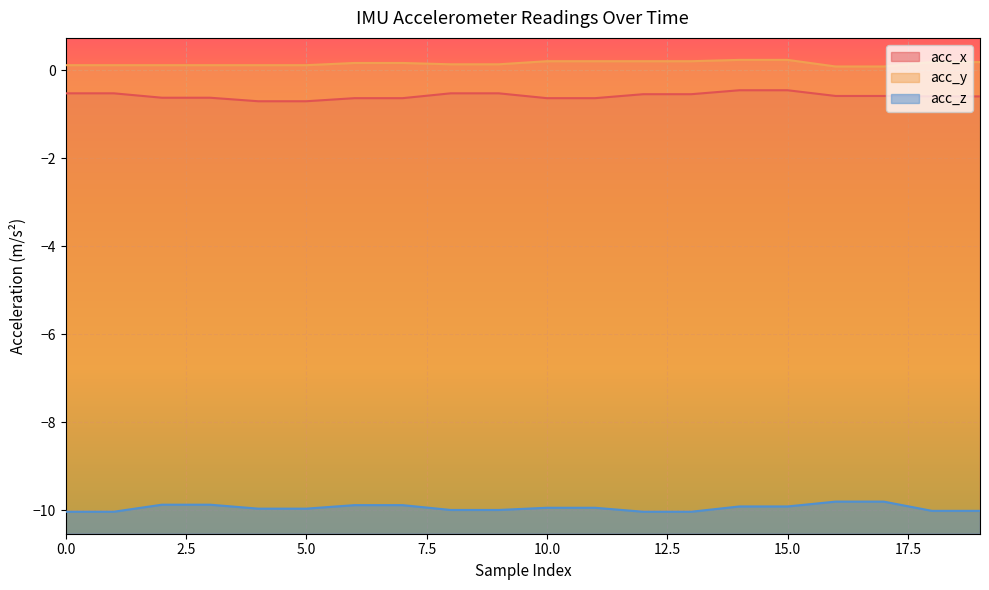

True or false: acc_x and acc_z intersect in this chart.

False